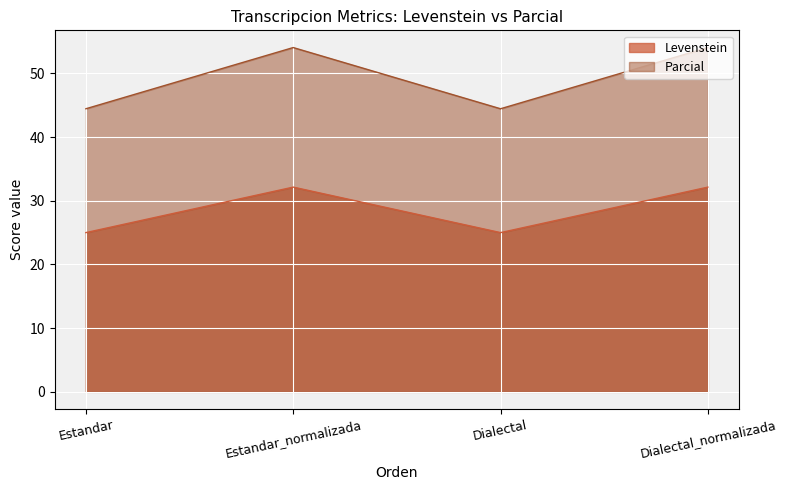

True or false: Levenstein and Parcial cross at least once.

False